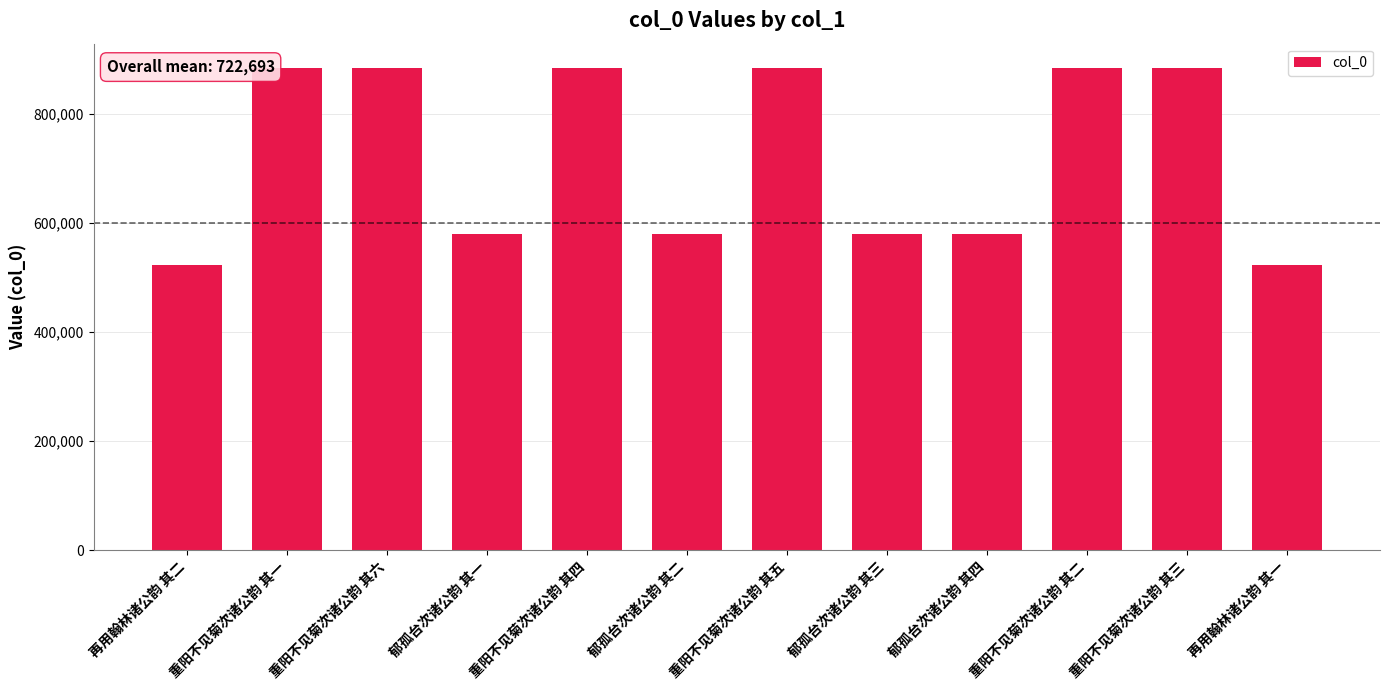

The value at 再用翰林诸公韵 其二 is 875371. True or false?

False